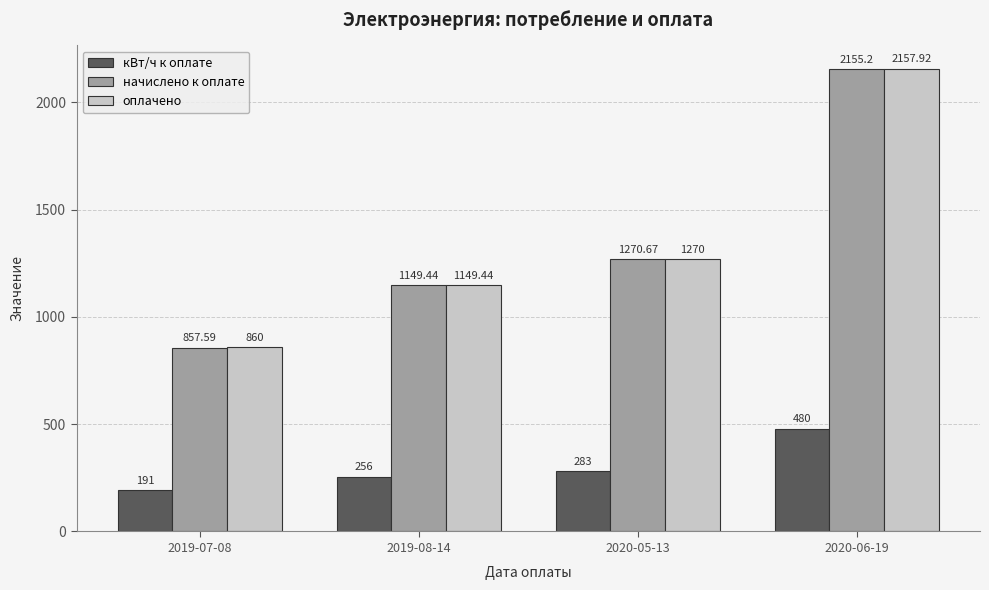

What is the maximum value shown in the chart?

2157.9